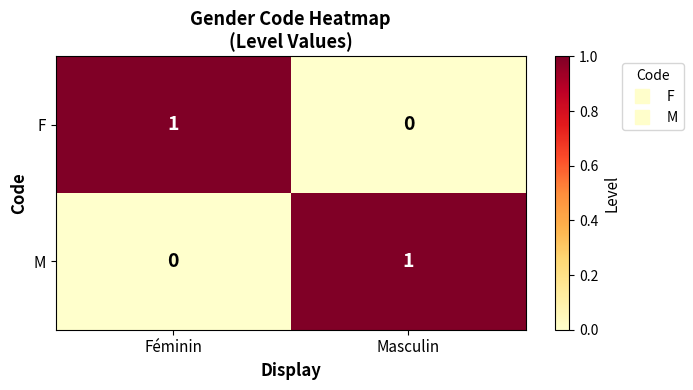

Reading left to right, transcribe all the data shown in this chart.

F: Féminin=1	Masculin=0
M: Féminin=0	Masculin=1